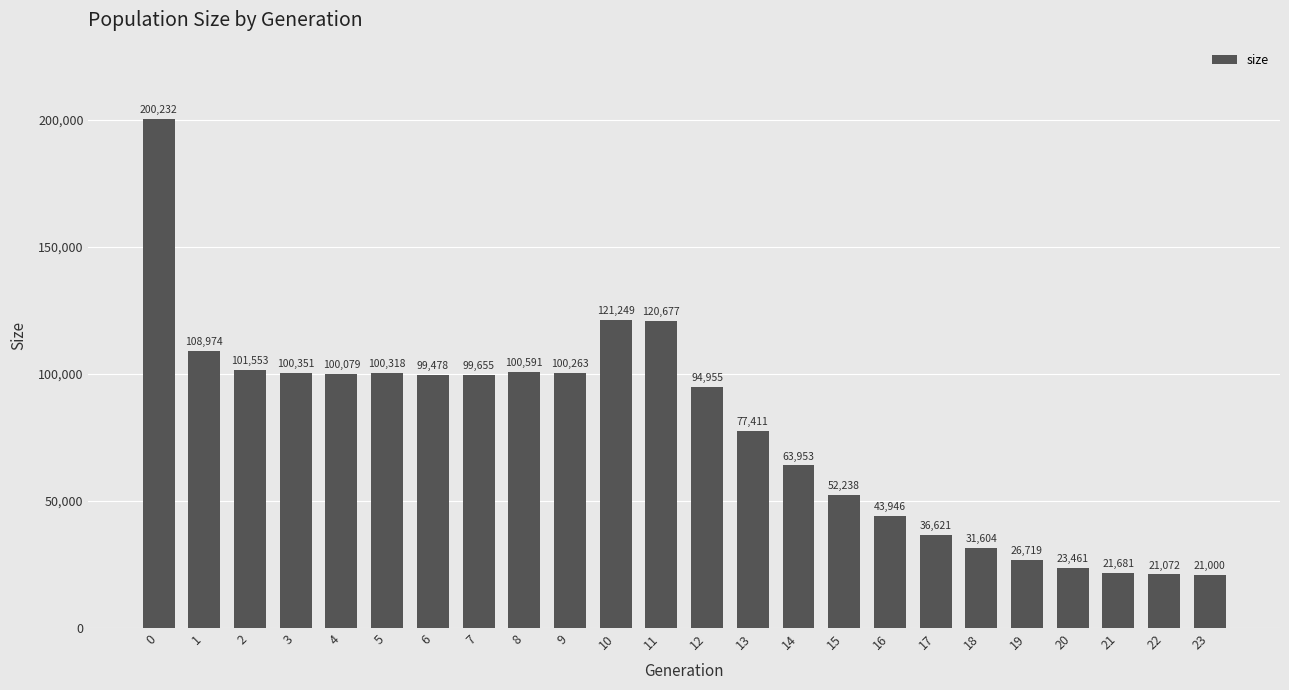

What is the difference between the second highest and second lowest values?

100177